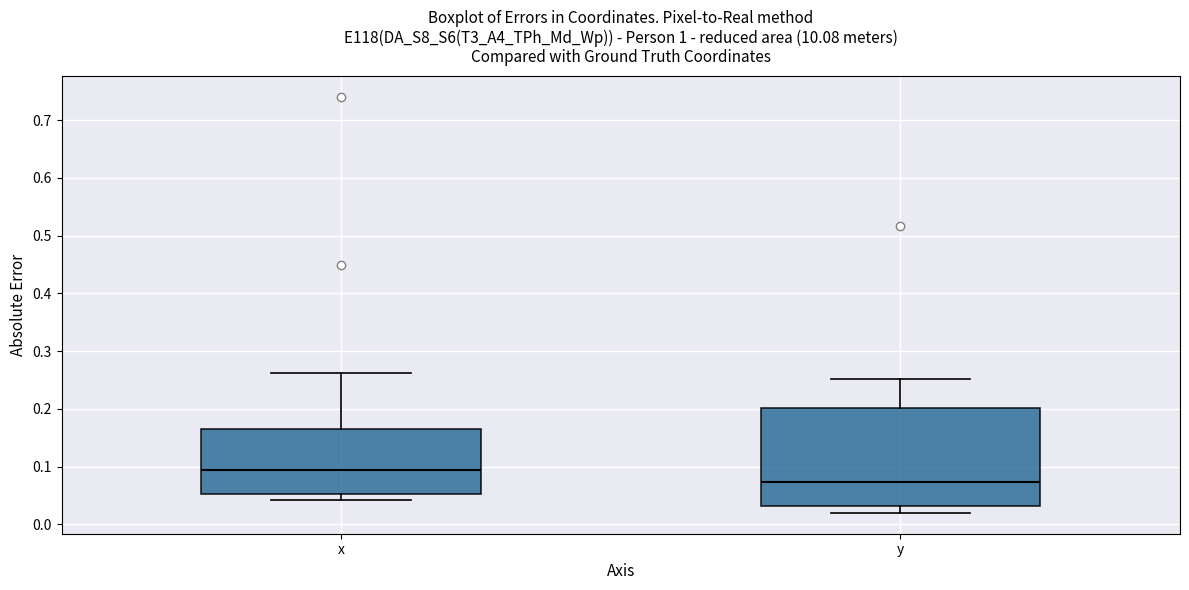

Reading left to right, read every box against the y-axis: the position of its median line, the range the box covers, and the ends of its whiskers. The values are not printed on the chart, so give them approximately, as read against the axis.

x: median 0.09, box 0.05 to 0.17, whiskers 0.04 to 0.26
y: median 0.07, box 0.03 to 0.20, whiskers 0.02 to 0.25